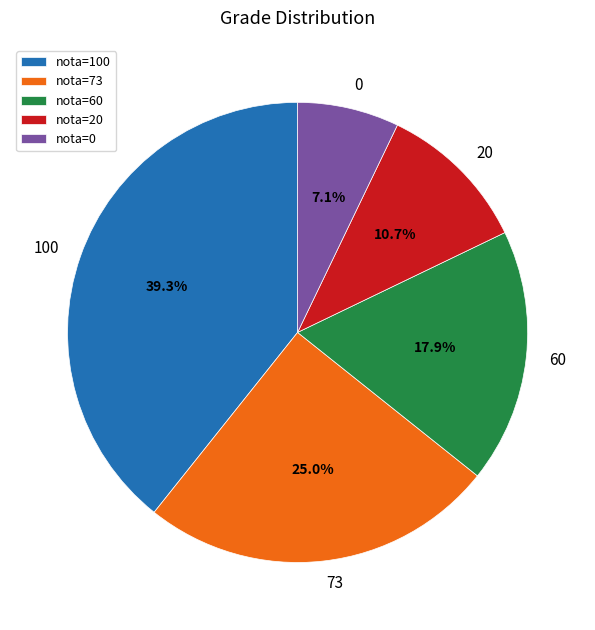

Which slice is the largest?

nota=100